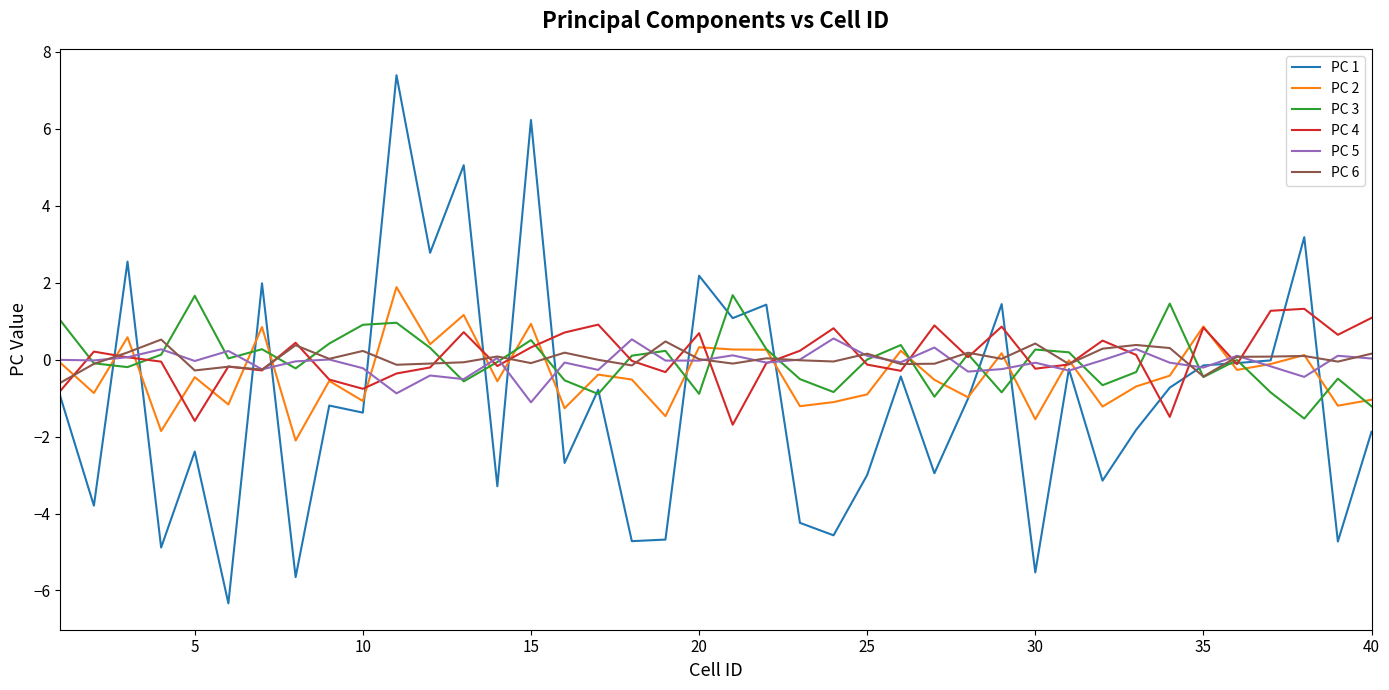

Which series has the largest range (max minus min)?

PC 1